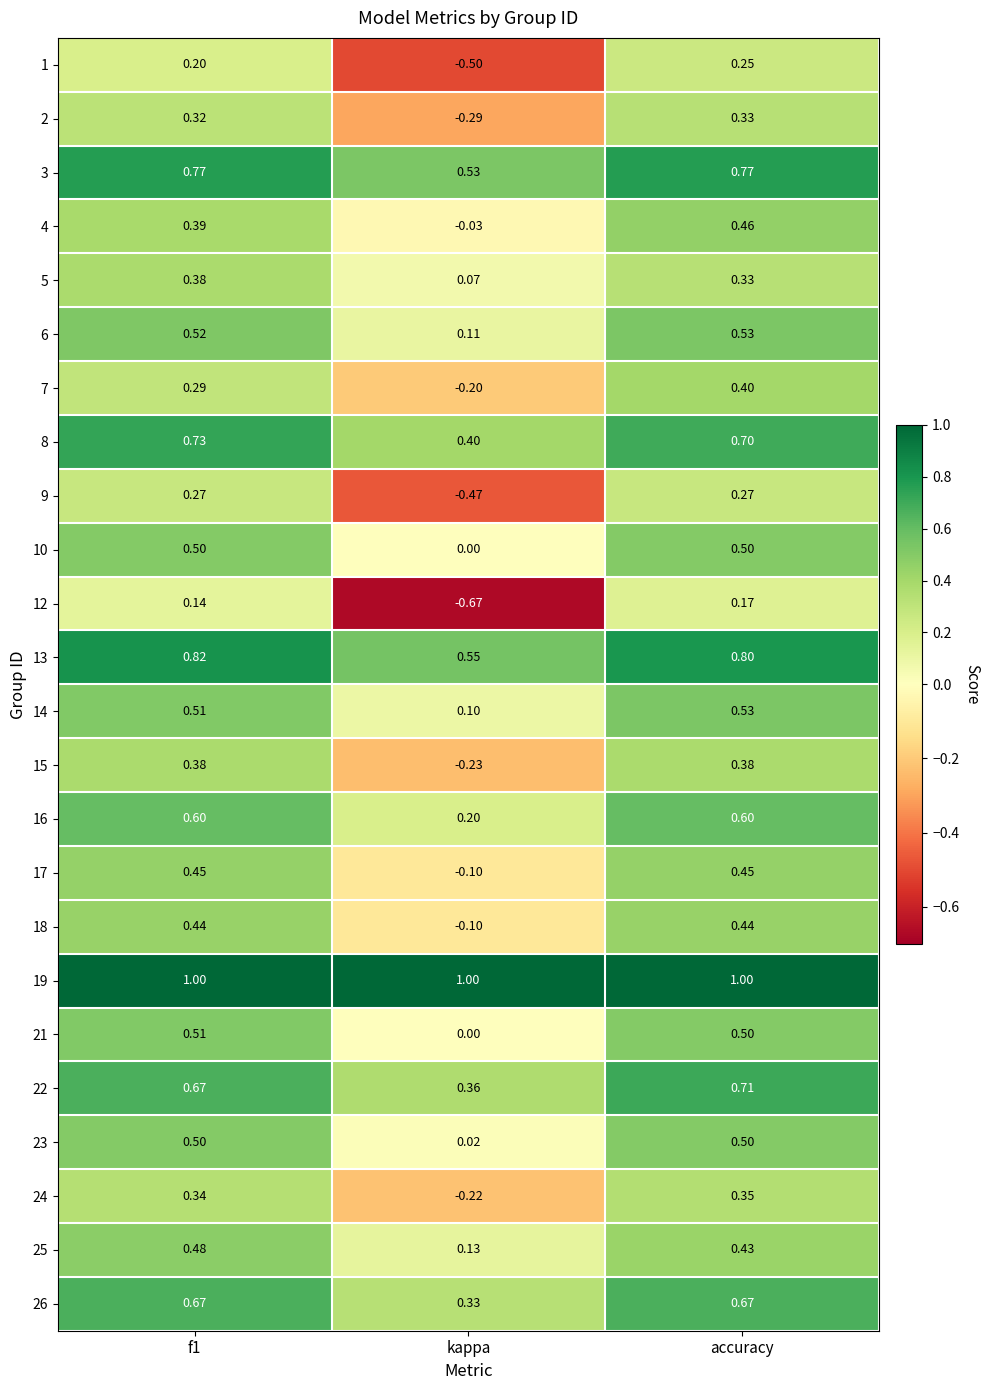

How many series are shown in this chart?

24